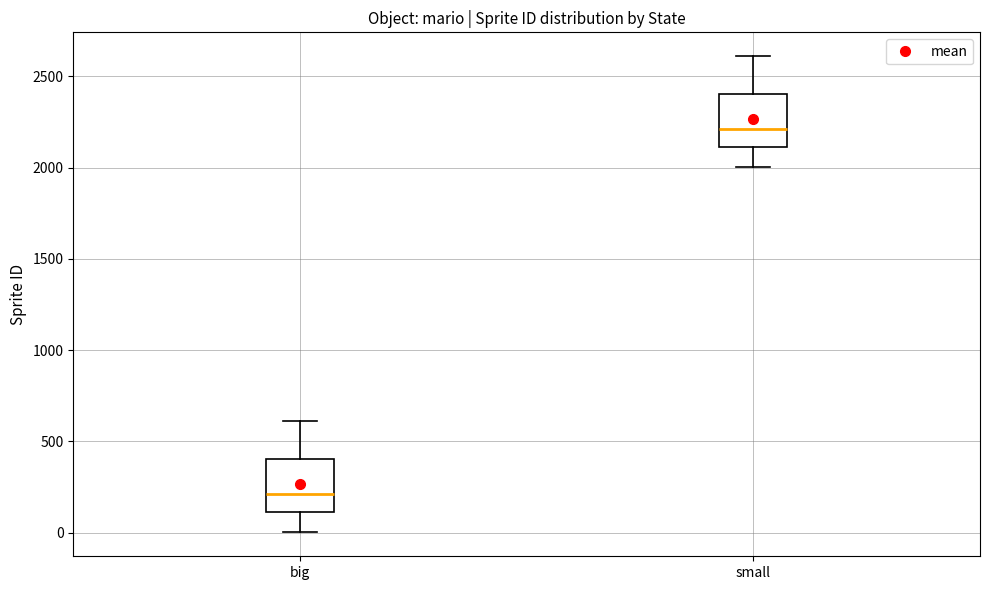

Reading left to right, transcribe this box plot: for each box, give where its median line is, the range the box spans, and where its two whiskers end, as read against the y-axis. The values are not printed on the chart, so give them approximately, as read against the axis.

big: median 200, box 100 to 400, whiskers 0 to 600
small: median 2200, box 2100 to 2400, whiskers 2000 to 2600